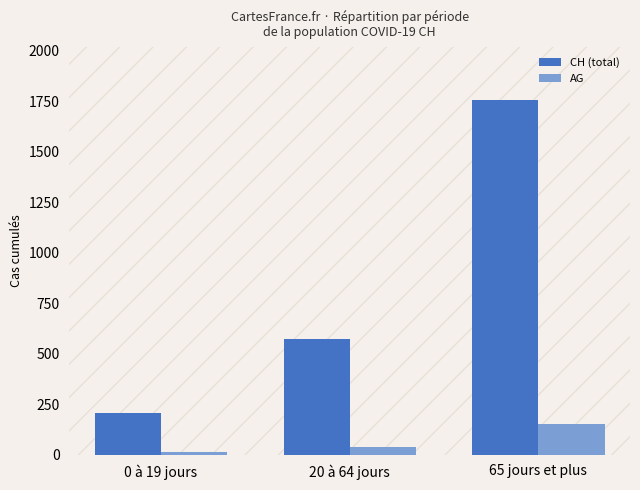

What is the average value of the AG series?

69